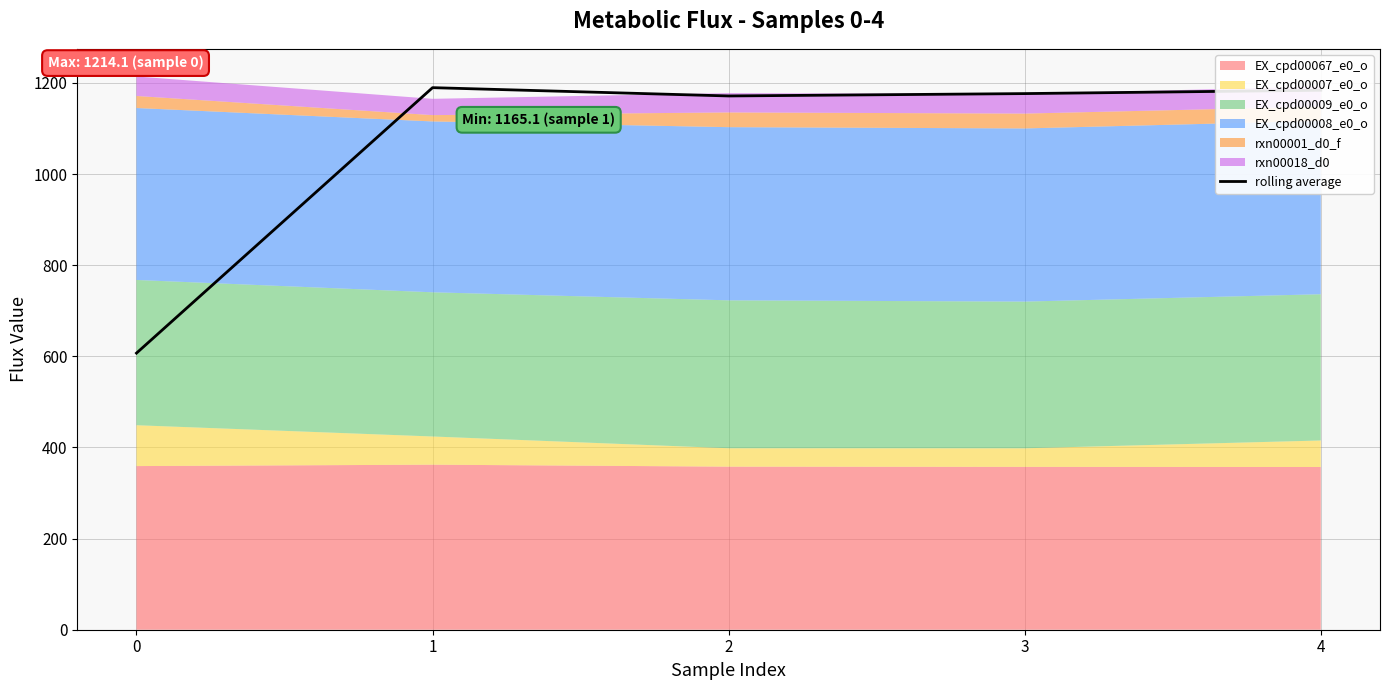

What is the value of the 3rd point from the left?

1171.4